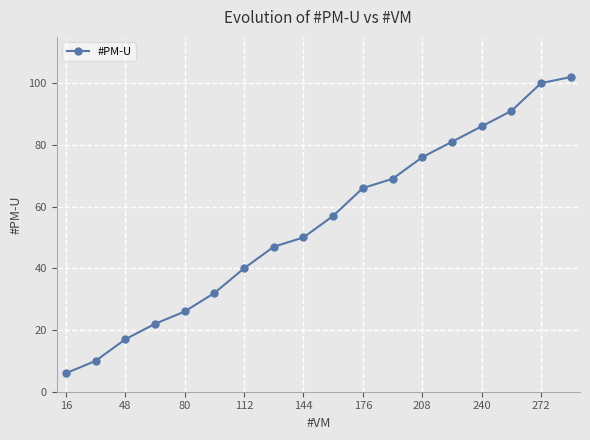

What is the value of the 3rd point from the left?

17